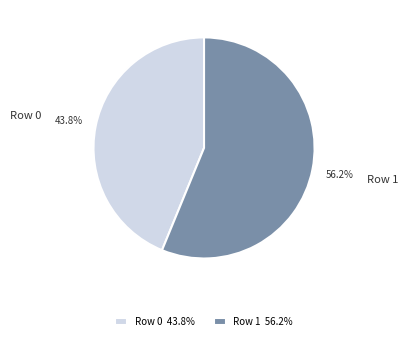

Rank the categories by value from highest to lowest.

Row 1, Row 0